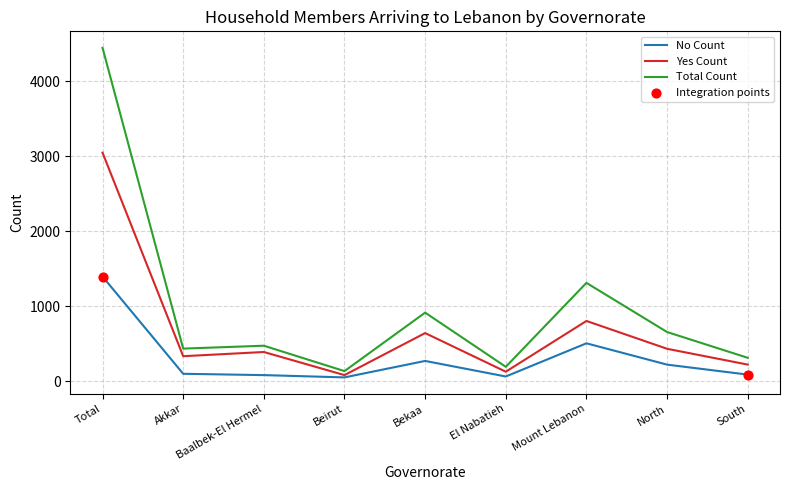

What is the total value across all series at Beirut?

274.1